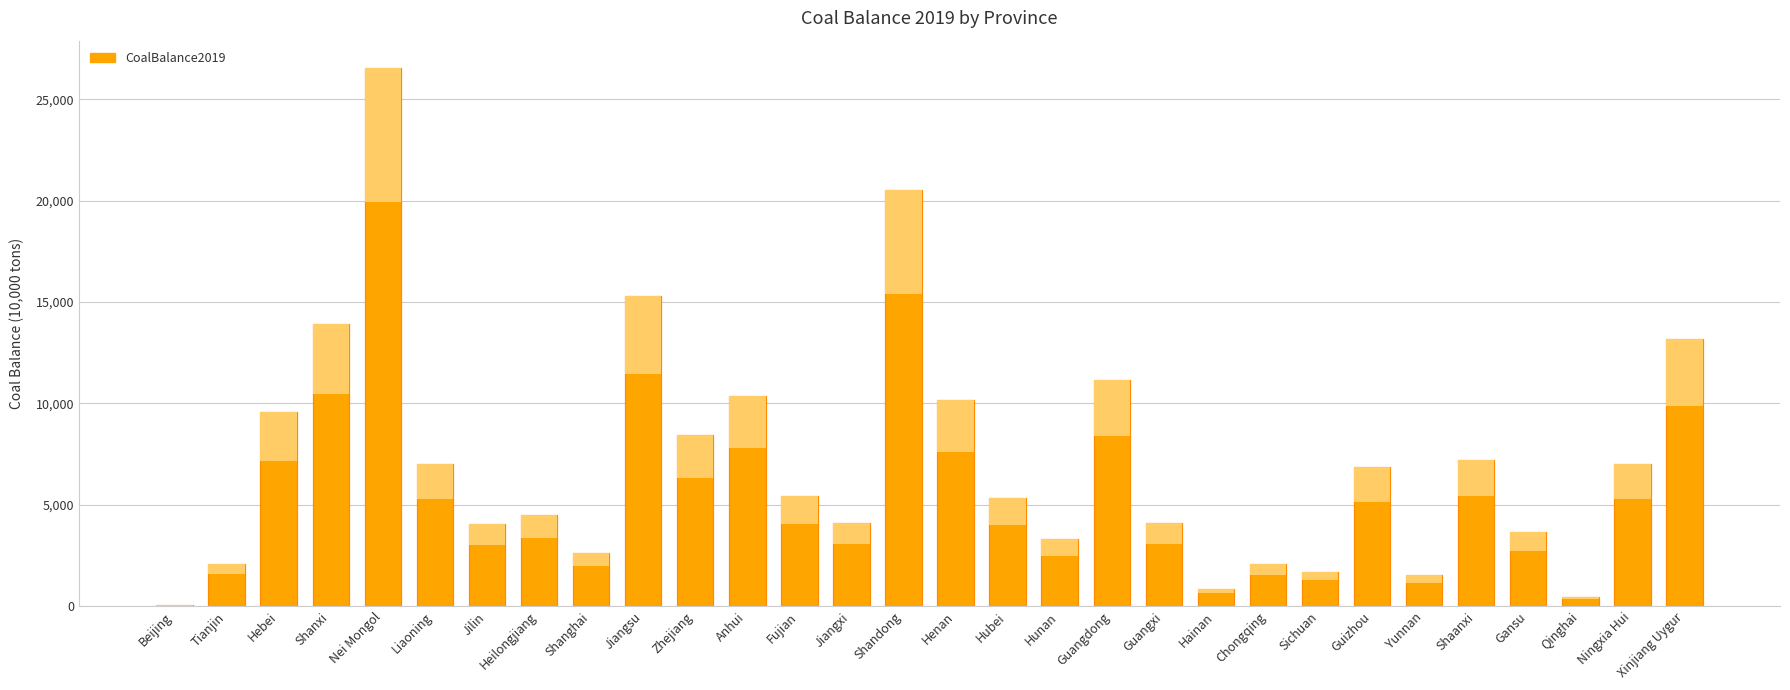

What is the maximum value shown in the chart?

26564.5